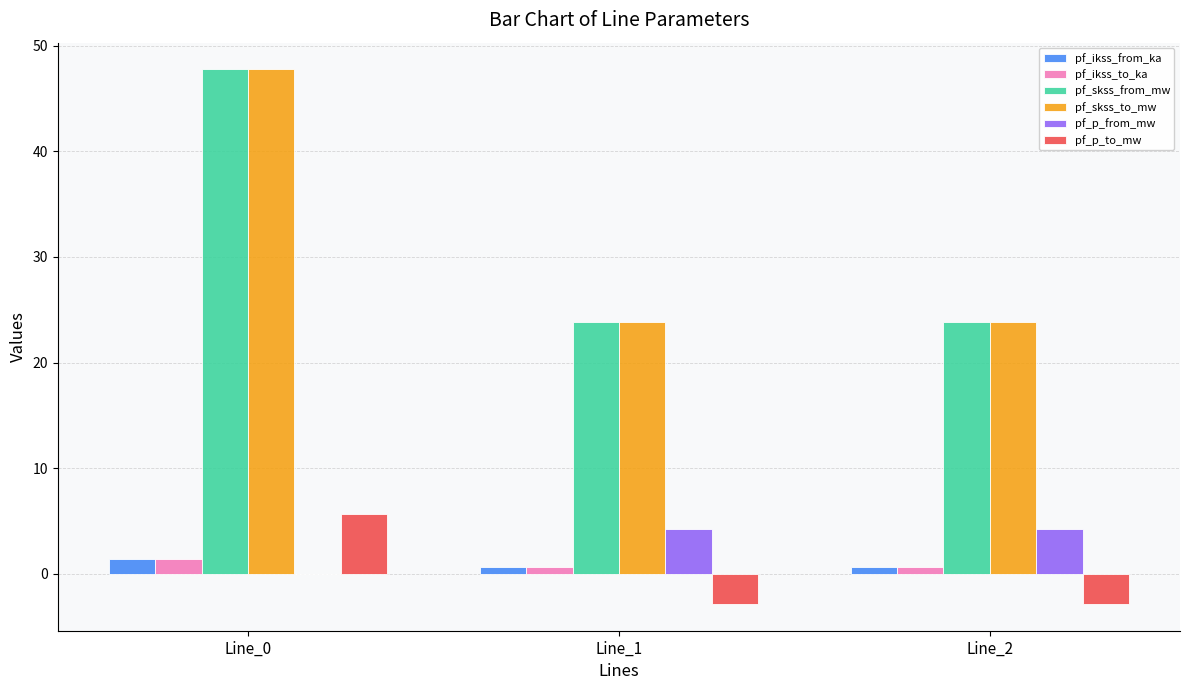

What is the average value of the pf_p_from_mw series?

2.8